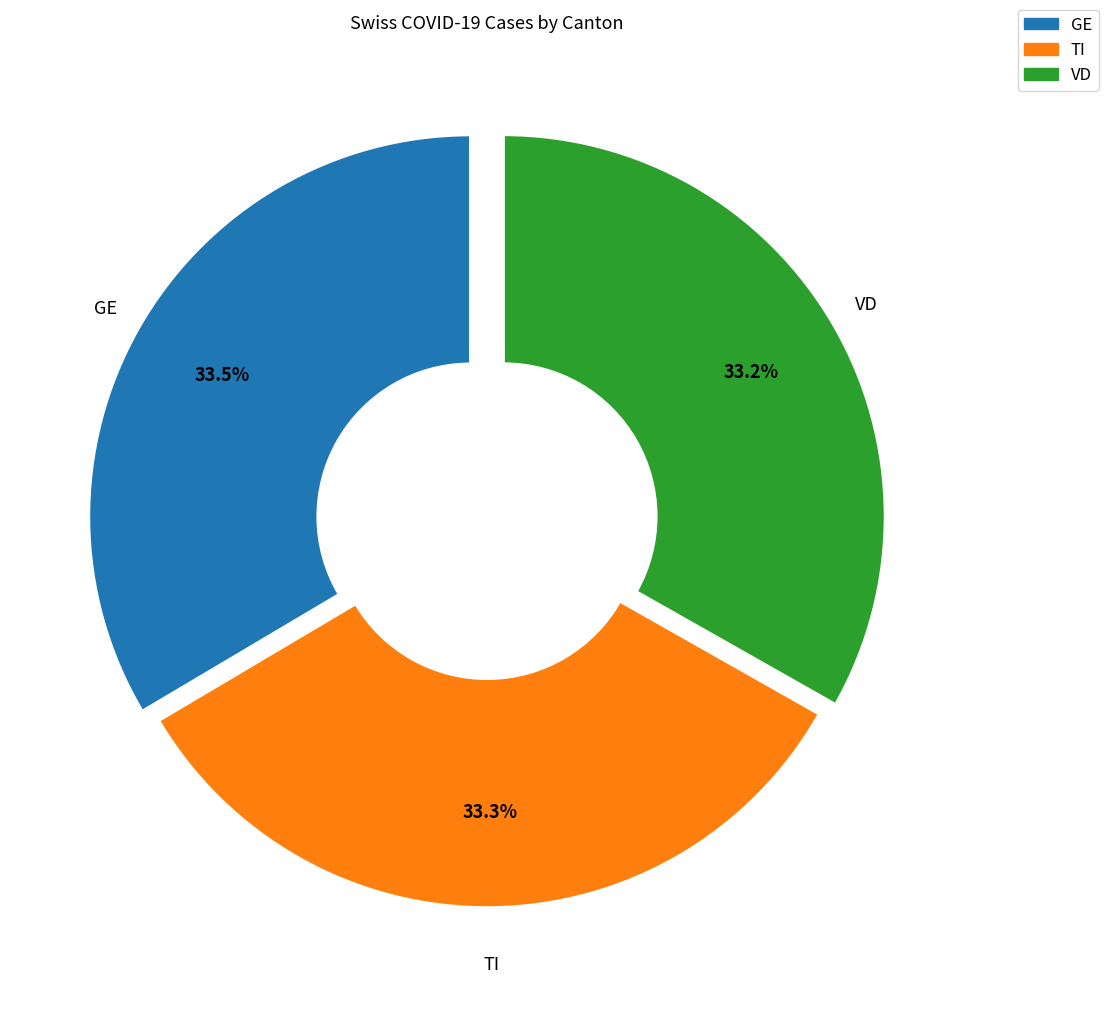

Is there any slice that represents more than half of the pie?

No